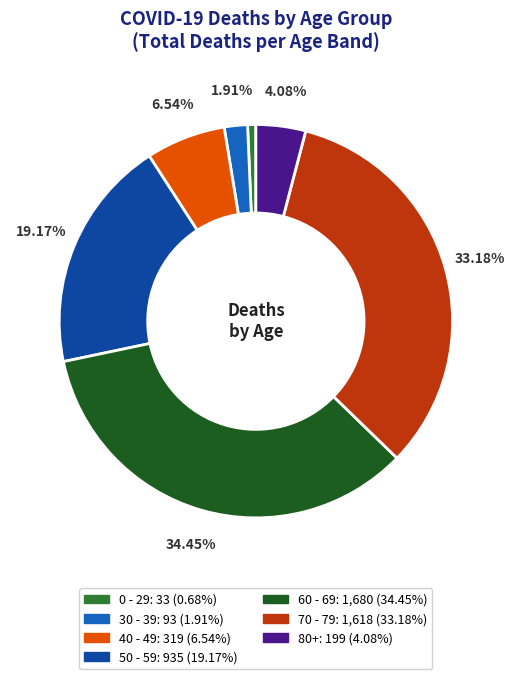

Does 70 - 79 account for over 50% of the chart?

No